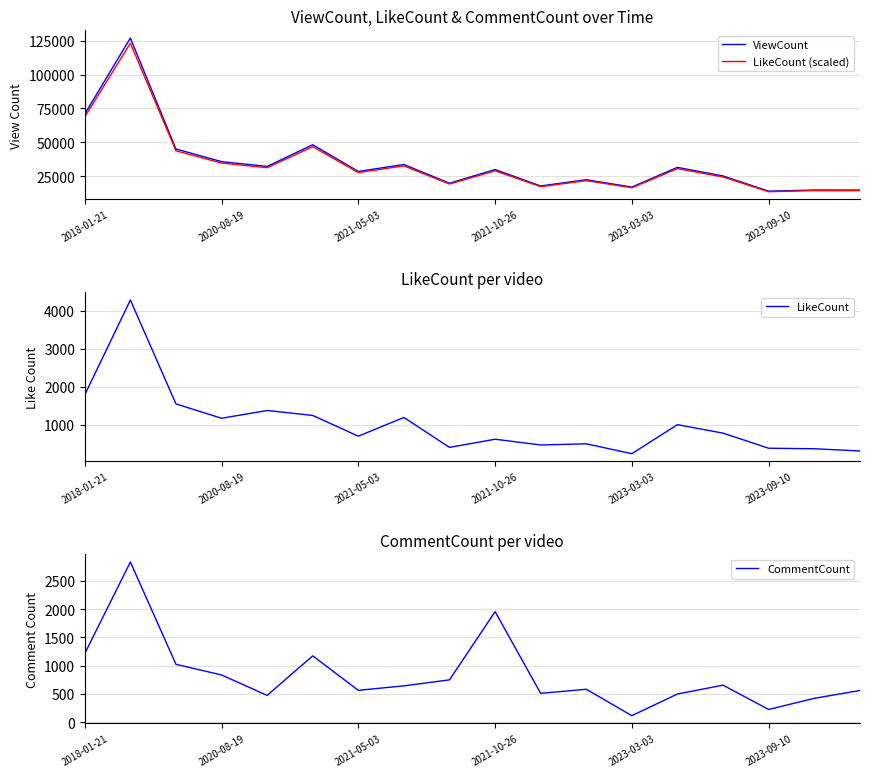

What is the lowest value of the CommentCount series?

113